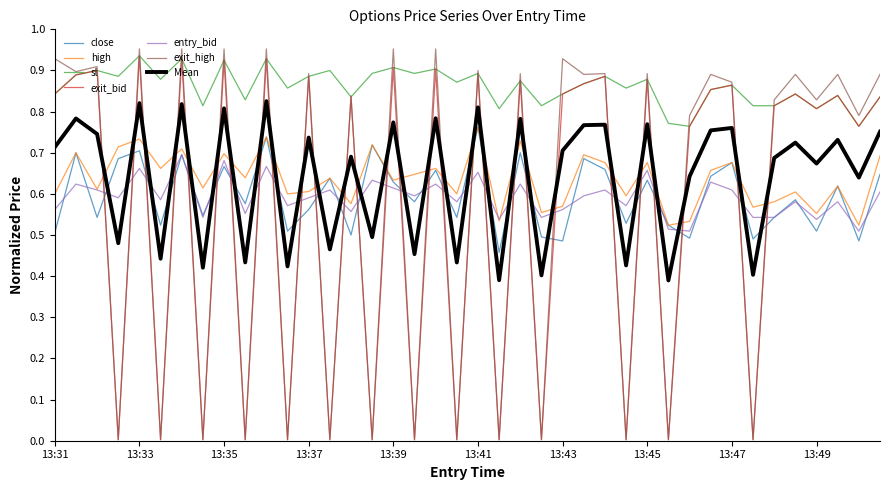

How many times do close and exit_bid cross each other?

28